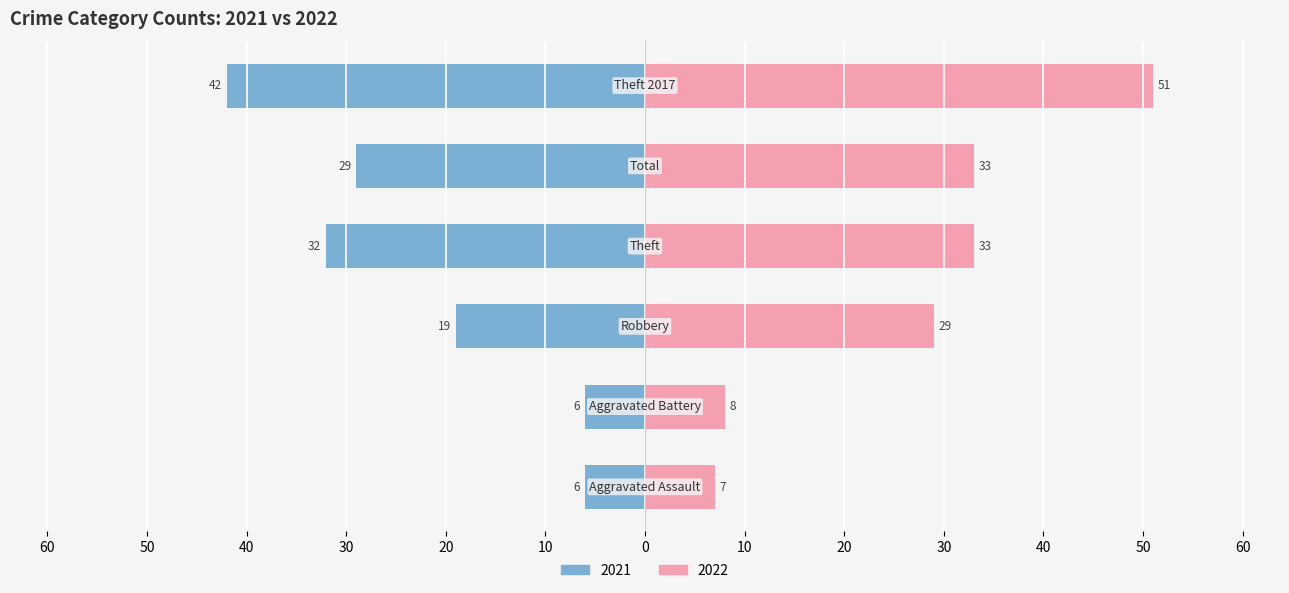

True or false: the data shows 33 at Theft (2022).

True